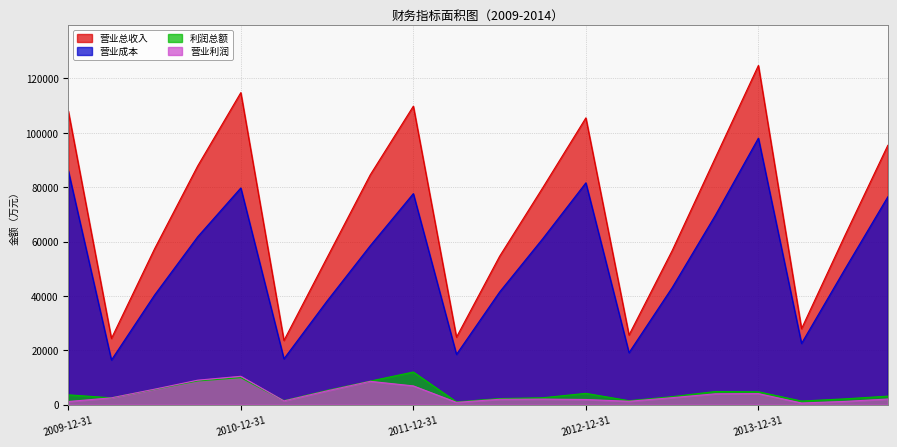

Is the value of 营业总收入 at 2013-12-31 greater than the value of 营业利润 at 2010-12-31?

Yes